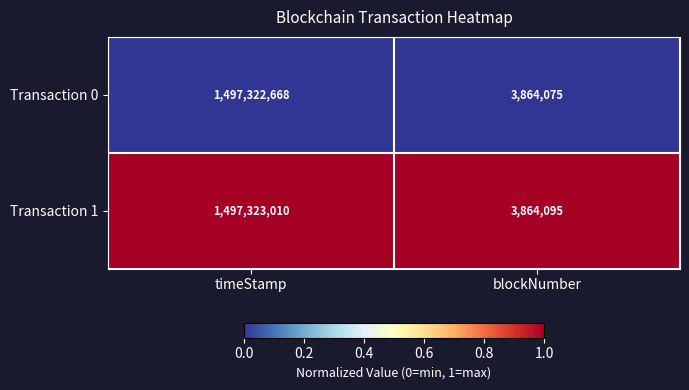

Reading left to right, list all the values displayed in this chart.

Transaction 0: 1497322668	3864075
Transaction 1: 1497323010	3864095